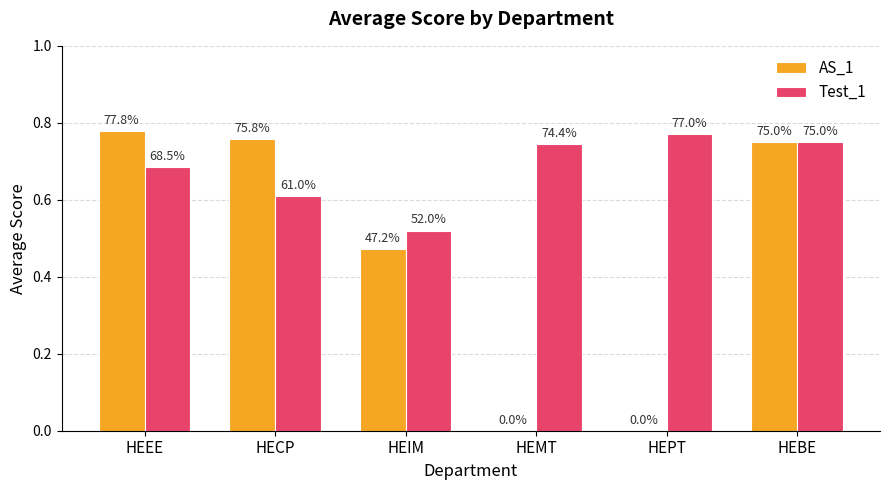

At which category does the chart reach its peak across all series?

HEEE